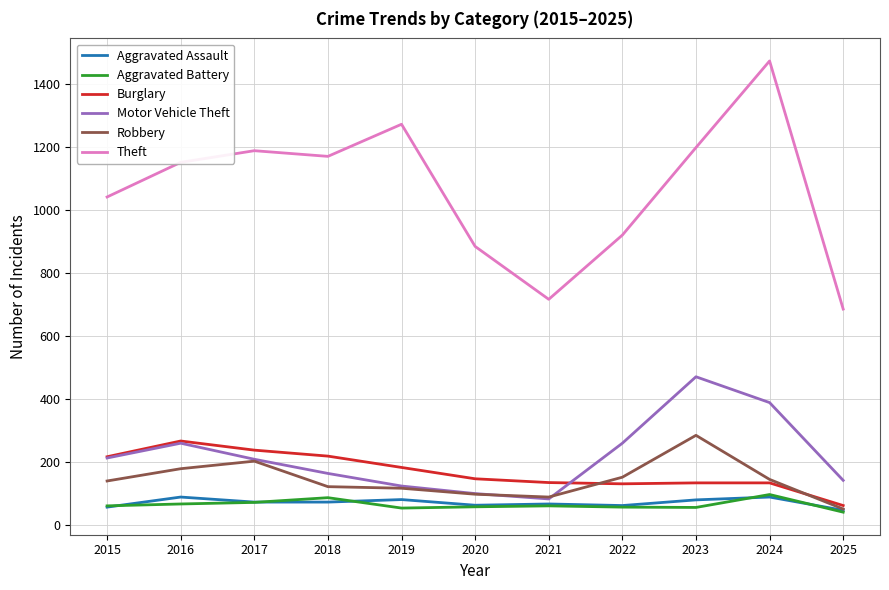

What is the sum of the Motor Vehicle Theft values at 2022 and 2023?

729